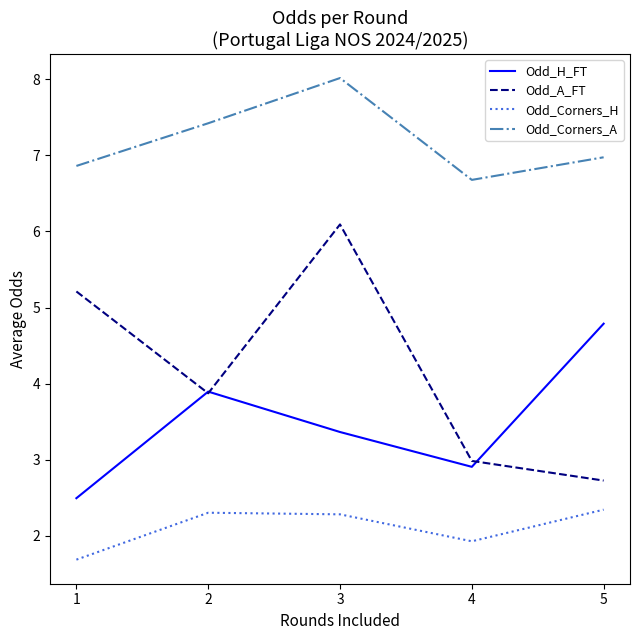

Between 1 and 5, which series saw the biggest shift?

Odd_A_FT